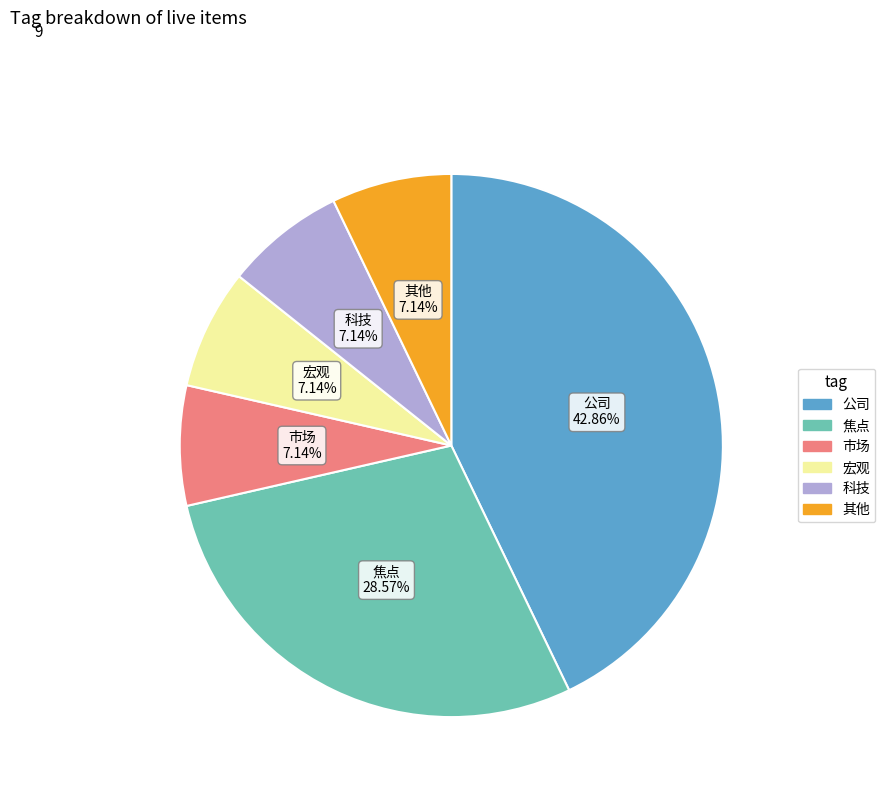

Does any single category account for the majority?

No